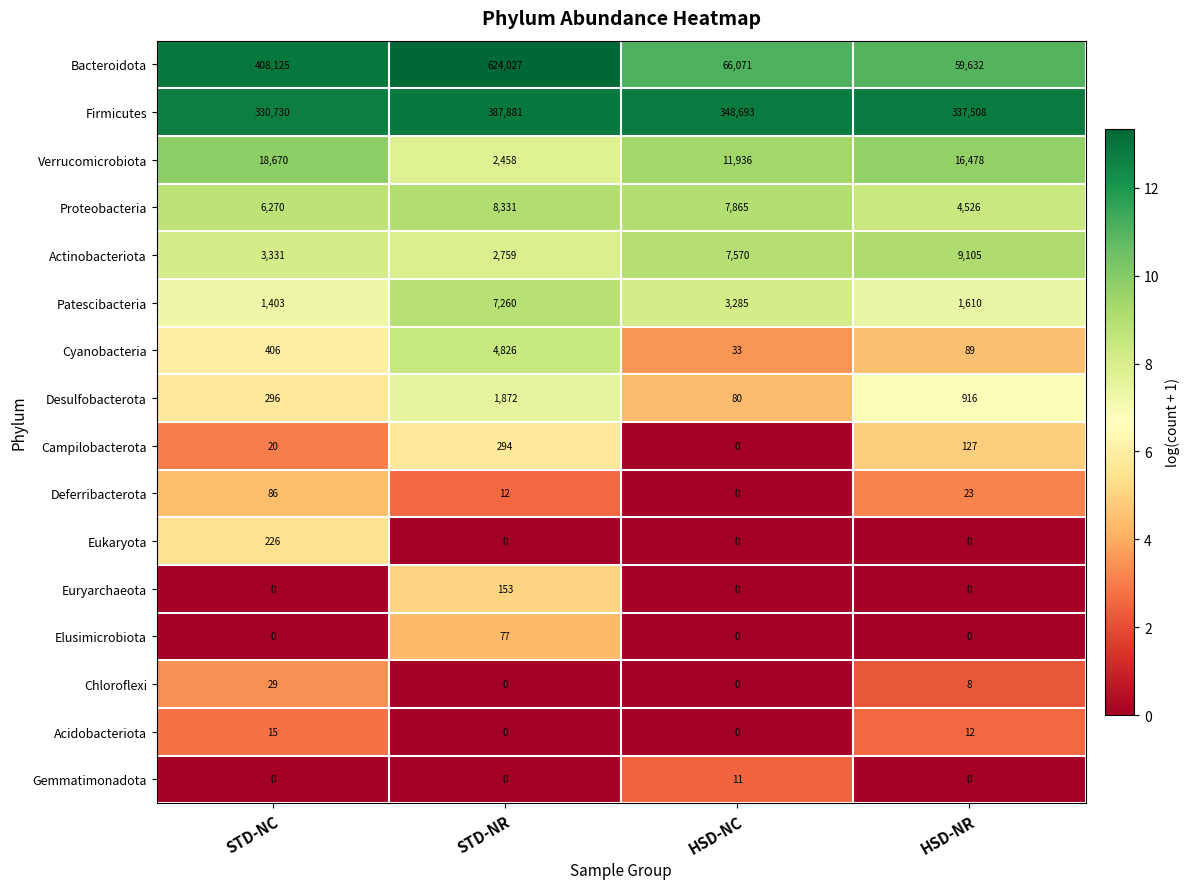

Which series changed the most between STD-NC and STD-NR?

Bacteroidota